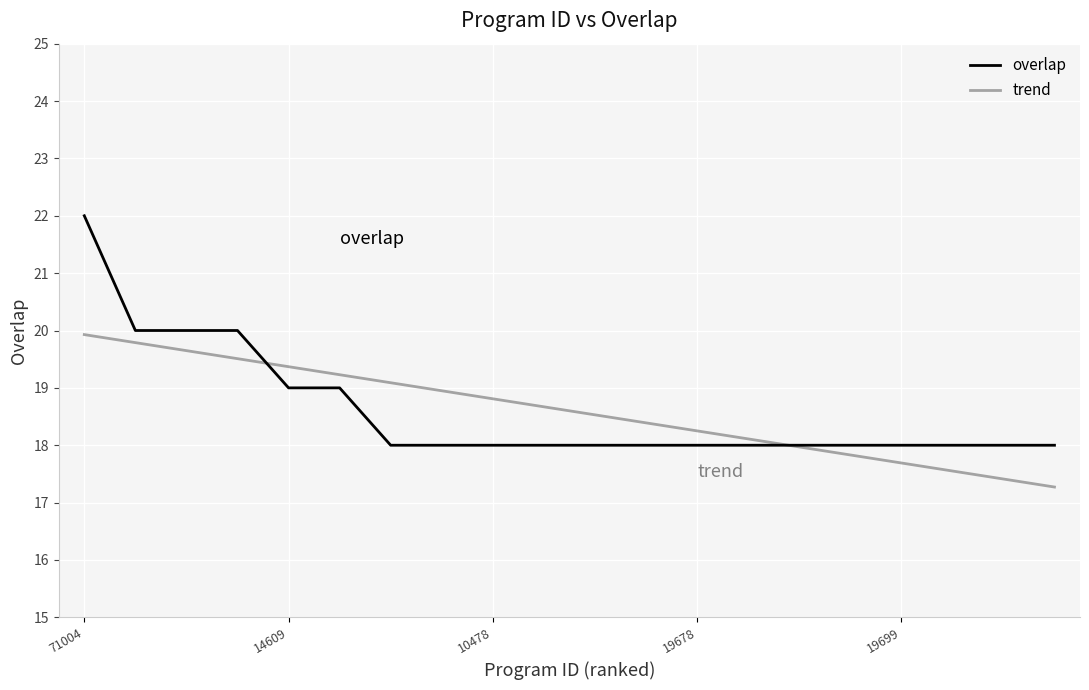

Which series has the largest range (max minus min)?

overlap